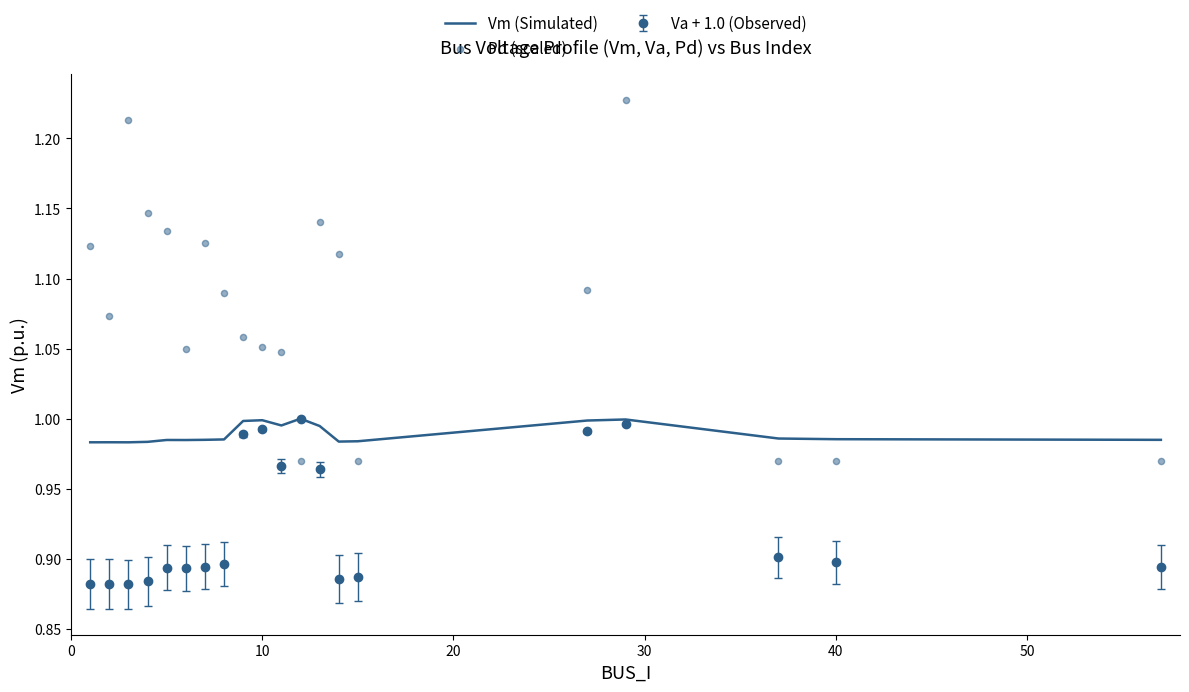

Which series contains the highest Y value?

Pd (scaled)